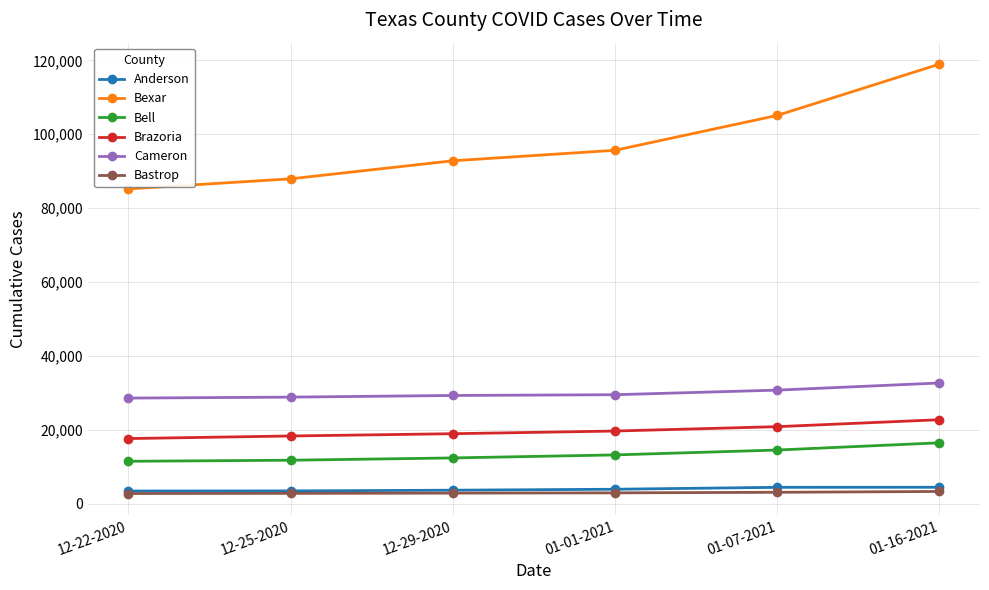

Which series has the largest total across all categories?

Bexar